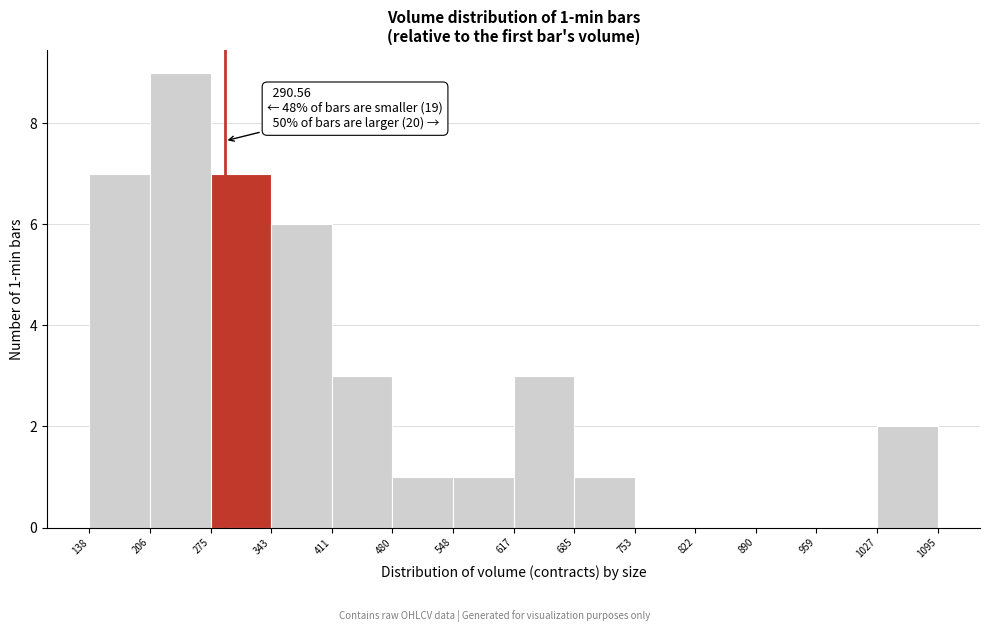

Over which range of the x-axis is the bar tallest?

206 to 275